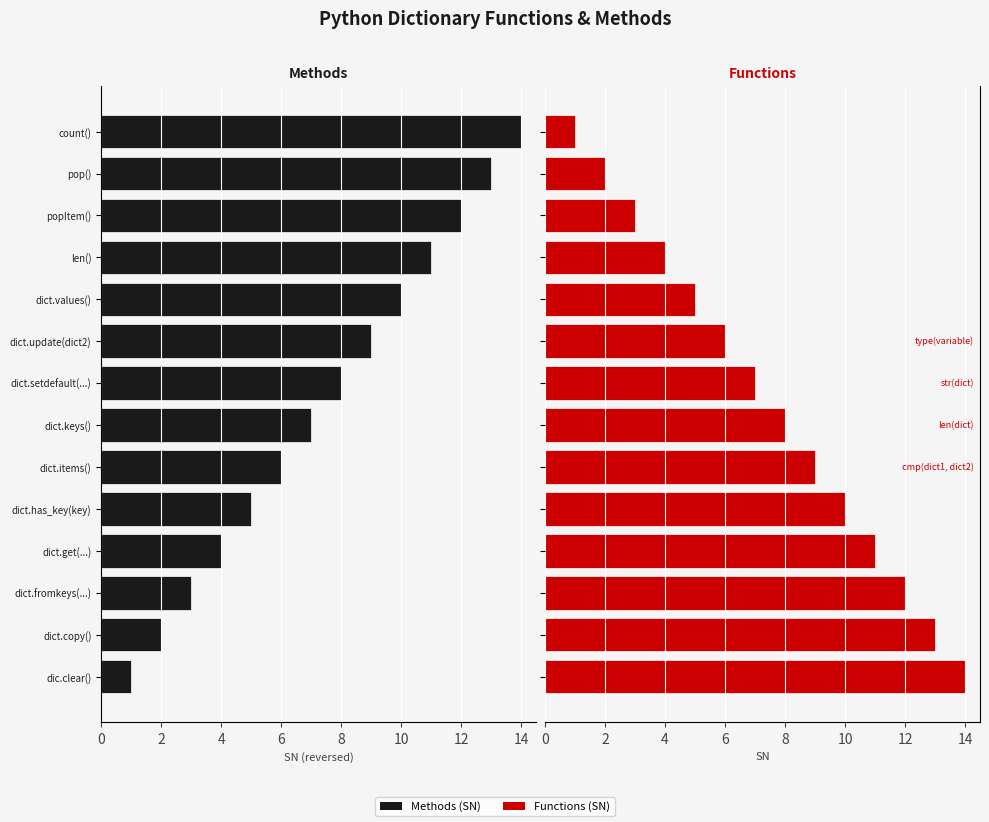

What is the total value across all series at dict.items()?

15